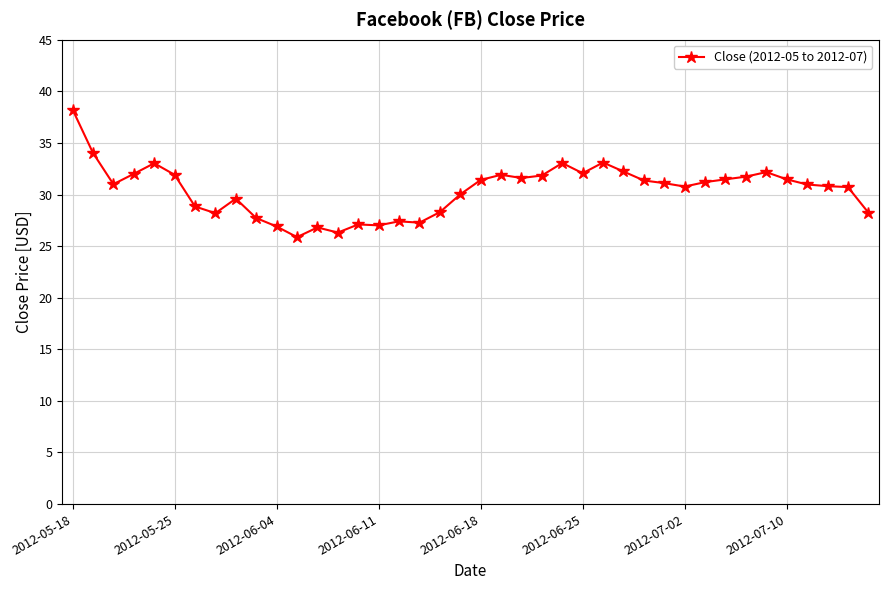

What is the average value?

30.4